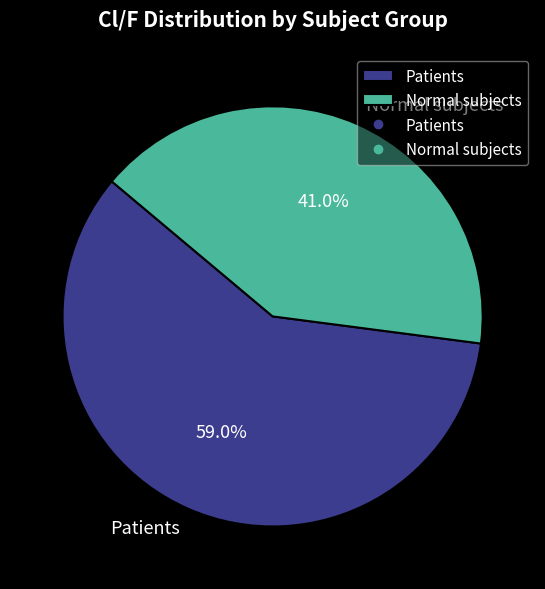

Between Patients and Normal subjects, which is larger?

Patients